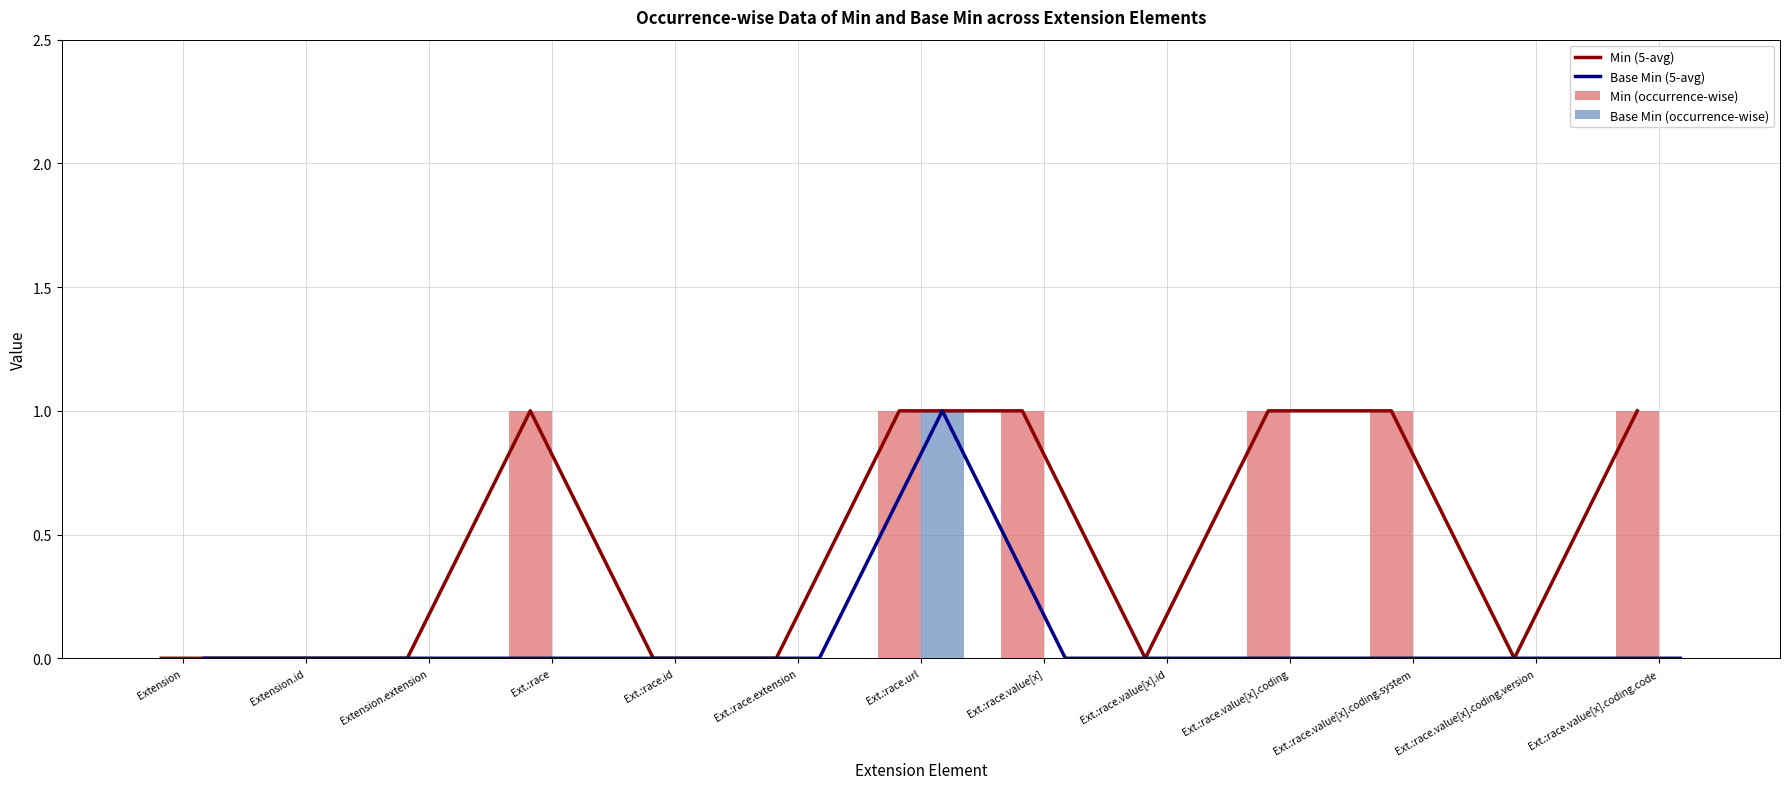

What are all the series names shown in the legend?

Min (5-avg), Base Min (5-avg), Min (occurrence-wise), Base Min (occurrence-wise)